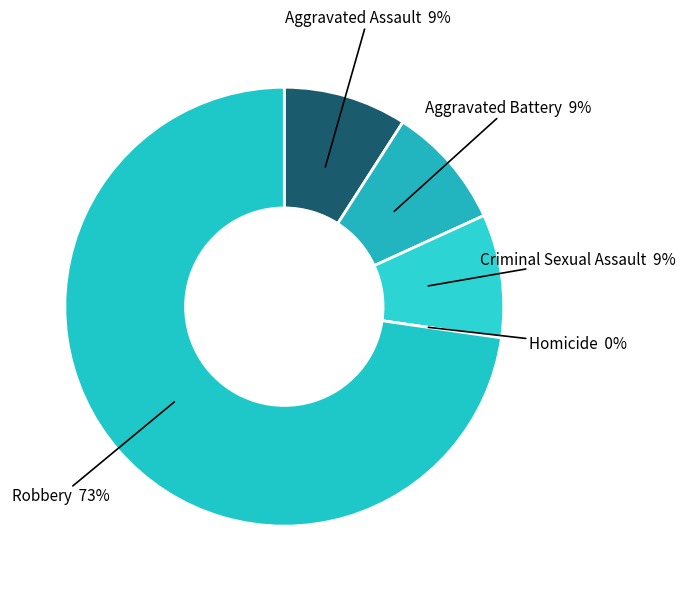

Does Aggravated Battery account for over 50% of the chart?

No